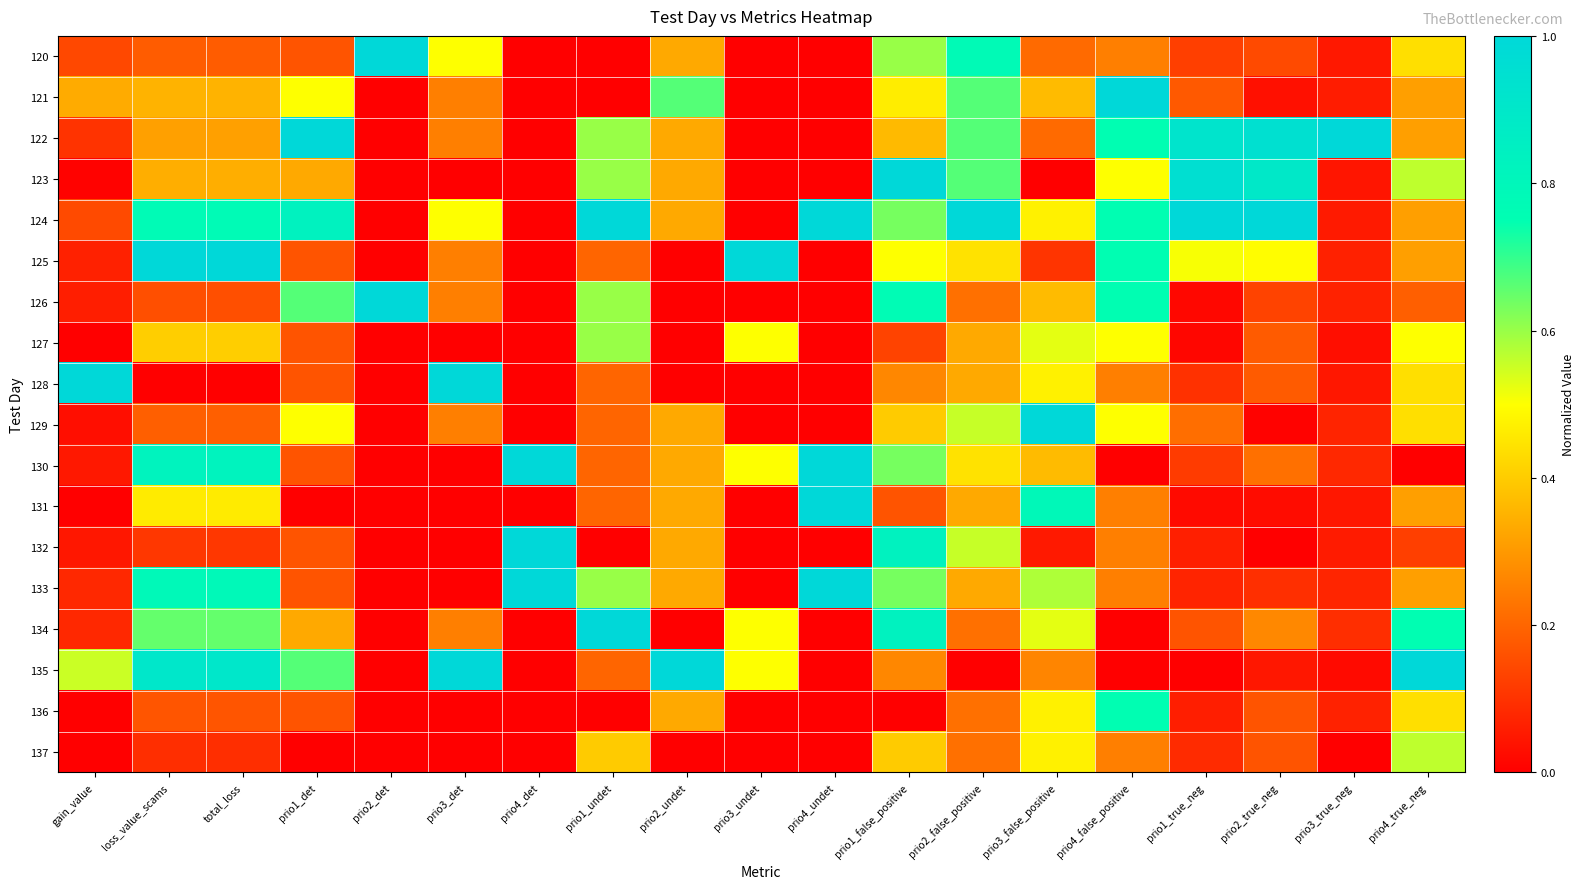

Reading left to right, transcribe all the data shown in this chart.

120: gain_value=0.1	loss_value_scams=0.2	total_loss=0.2	prio1_det=0.2	prio2_det=1.0	prio3_det=0.5	prio4_det=0.0	prio1_undet=0.0	prio2_undet=0.3	prio3_undet=0.0	prio4_undet=0.0	prio1_false_positive=0.6	prio2_false_positive=0.8	prio3_false_positive=0.2	prio4_false_positive=0.2	prio1_true_neg=0.1	prio2_true_neg=0.1	prio3_true_neg=0.1	prio4_true_neg=0.4
121: gain_value=0.3	loss_value_scams=0.4	total_loss=0.4	prio1_det=0.5	prio2_det=0.0	prio3_det=0.2	prio4_det=0.0	prio1_undet=0.0	prio2_undet=0.7	prio3_undet=0.0	prio4_undet=0.0	prio1_false_positive=0.5	prio2_false_positive=0.7	prio3_false_positive=0.4	prio4_false_positive=1.0	prio1_true_neg=0.2	prio2_true_neg=0.0	prio3_true_neg=0.1	prio4_true_neg=0.3
122: gain_value=0.1	loss_value_scams=0.3	total_loss=0.3	prio1_det=1.0	prio2_det=0.0	prio3_det=0.2	prio4_det=0.0	prio1_undet=0.6	prio2_undet=0.3	prio3_undet=0.0	prio4_undet=0.0	prio1_false_positive=0.4	prio2_false_positive=0.7	prio3_false_positive=0.2	prio4_false_positive=0.8	prio1_true_neg=0.9	prio2_true_neg=0.9	prio3_true_neg=1.0	prio4_true_neg=0.3
123: gain_value=0.0	loss_value_scams=0.3	total_loss=0.3	prio1_det=0.3	prio2_det=0.0	prio3_det=0.0	prio4_det=0.0	prio1_undet=0.6	prio2_undet=0.3	prio3_undet=0.0	prio4_undet=0.0	prio1_false_positive=1.0	prio2_false_positive=0.7	prio3_false_positive=0.0	prio4_false_positive=0.5	prio1_true_neg=1.0	prio2_true_neg=0.9	prio3_true_neg=0.0	prio4_true_neg=0.6
124: gain_value=0.1	loss_value_scams=0.8	total_loss=0.8	prio1_det=0.8	prio2_det=0.0	prio3_det=0.5	prio4_det=0.0	prio1_undet=1.0	prio2_undet=0.3	prio3_undet=0.0	prio4_undet=1.0	prio1_false_positive=0.6	prio2_false_positive=1.0	prio3_false_positive=0.5	prio4_false_positive=0.8	prio1_true_neg=1.0	prio2_true_neg=1.0	prio3_true_neg=0.1	prio4_true_neg=0.3
125: gain_value=0.1	loss_value_scams=1.0	total_loss=1.0	prio1_det=0.2	prio2_det=0.0	prio3_det=0.2	prio4_det=0.0	prio1_undet=0.2	prio2_undet=0.0	prio3_undet=1.0	prio4_undet=0.0	prio1_false_positive=0.5	prio2_false_positive=0.4	prio3_false_positive=0.1	prio4_false_positive=0.8	prio1_true_neg=0.5	prio2_true_neg=0.5	prio3_true_neg=0.1	prio4_true_neg=0.3
126: gain_value=0.1	loss_value_scams=0.2	total_loss=0.2	prio1_det=0.7	prio2_det=1.0	prio3_det=0.2	prio4_det=0.0	prio1_undet=0.6	prio2_undet=0.0	prio3_undet=0.0	prio4_undet=0.0	prio1_false_positive=0.8	prio2_false_positive=0.2	prio3_false_positive=0.4	prio4_false_positive=0.8	prio1_true_neg=0.0	prio2_true_neg=0.1	prio3_true_neg=0.1	prio4_true_neg=0.2
127: gain_value=0.0	loss_value_scams=0.4	total_loss=0.4	prio1_det=0.2	prio2_det=0.0	prio3_det=0.0	prio4_det=0.0	prio1_undet=0.6	prio2_undet=0.0	prio3_undet=0.5	prio4_undet=0.0	prio1_false_positive=0.1	prio2_false_positive=0.3	prio3_false_positive=0.5	prio4_false_positive=0.5	prio1_true_neg=0.0	prio2_true_neg=0.2	prio3_true_neg=0.0	prio4_true_neg=0.5
128: gain_value=1.0	loss_value_scams=0.0	total_loss=0.0	prio1_det=0.2	prio2_det=0.0	prio3_det=1.0	prio4_det=0.0	prio1_undet=0.2	prio2_undet=0.0	prio3_undet=0.0	prio4_undet=0.0	prio1_false_positive=0.3	prio2_false_positive=0.3	prio3_false_positive=0.5	prio4_false_positive=0.2	prio1_true_neg=0.1	prio2_true_neg=0.2	prio3_true_neg=0.0	prio4_true_neg=0.4
129: gain_value=0.0	loss_value_scams=0.2	total_loss=0.2	prio1_det=0.5	prio2_det=0.0	prio3_det=0.2	prio4_det=0.0	prio1_undet=0.2	prio2_undet=0.3	prio3_undet=0.0	prio4_undet=0.0	prio1_false_positive=0.4	prio2_false_positive=0.6	prio3_false_positive=1.0	prio4_false_positive=0.5	prio1_true_neg=0.2	prio2_true_neg=0.0	prio3_true_neg=0.1	prio4_true_neg=0.4
130: gain_value=0.1	loss_value_scams=0.8	total_loss=0.8	prio1_det=0.2	prio2_det=0.0	prio3_det=0.0	prio4_det=1.0	prio1_undet=0.2	prio2_undet=0.3	prio3_undet=0.5	prio4_undet=1.0	prio1_false_positive=0.6	prio2_false_positive=0.4	prio3_false_positive=0.4	prio4_false_positive=0.0	prio1_true_neg=0.1	prio2_true_neg=0.2	prio3_true_neg=0.1	prio4_true_neg=0.0
131: gain_value=0.0	loss_value_scams=0.5	total_loss=0.5	prio1_det=0.0	prio2_det=0.0	prio3_det=0.0	prio4_det=0.0	prio1_undet=0.2	prio2_undet=0.3	prio3_undet=0.0	prio4_undet=1.0	prio1_false_positive=0.2	prio2_false_positive=0.3	prio3_false_positive=0.8	prio4_false_positive=0.2	prio1_true_neg=0.0	prio2_true_neg=0.0	prio3_true_neg=0.0	prio4_true_neg=0.3
132: gain_value=0.0	loss_value_scams=0.1	total_loss=0.1	prio1_det=0.2	prio2_det=0.0	prio3_det=0.0	prio4_det=1.0	prio1_undet=0.0	prio2_undet=0.3	prio3_undet=0.0	prio4_undet=0.0	prio1_false_positive=0.8	prio2_false_positive=0.6	prio3_false_positive=0.1	prio4_false_positive=0.2	prio1_true_neg=0.1	prio2_true_neg=0.0	prio3_true_neg=0.1	prio4_true_neg=0.1
133: gain_value=0.1	loss_value_scams=0.8	total_loss=0.8	prio1_det=0.2	prio2_det=0.0	prio3_det=0.0	prio4_det=1.0	prio1_undet=0.6	prio2_undet=0.3	prio3_undet=0.0	prio4_undet=1.0	prio1_false_positive=0.6	prio2_false_positive=0.3	prio3_false_positive=0.6	prio4_false_positive=0.2	prio1_true_neg=0.1	prio2_true_neg=0.1	prio3_true_neg=0.1	prio4_true_neg=0.3
134: gain_value=0.1	loss_value_scams=0.7	total_loss=0.7	prio1_det=0.3	prio2_det=0.0	prio3_det=0.2	prio4_det=0.0	prio1_undet=1.0	prio2_undet=0.0	prio3_undet=0.5	prio4_undet=0.0	prio1_false_positive=0.8	prio2_false_positive=0.2	prio3_false_positive=0.5	prio4_false_positive=0.0	prio1_true_neg=0.2	prio2_true_neg=0.3	prio3_true_neg=0.1	prio4_true_neg=0.8
135: gain_value=0.6	loss_value_scams=0.9	total_loss=0.9	prio1_det=0.7	prio2_det=0.0	prio3_det=1.0	prio4_det=0.0	prio1_undet=0.2	prio2_undet=1.0	prio3_undet=0.5	prio4_undet=0.0	prio1_false_positive=0.3	prio2_false_positive=0.0	prio3_false_positive=0.3	prio4_false_positive=0.0	prio1_true_neg=0.0	prio2_true_neg=0.0	prio3_true_neg=0.0	prio4_true_neg=1.0
136: gain_value=0.0	loss_value_scams=0.2	total_loss=0.2	prio1_det=0.2	prio2_det=0.0	prio3_det=0.0	prio4_det=0.0	prio1_undet=0.0	prio2_undet=0.3	prio3_undet=0.0	prio4_undet=0.0	prio1_false_positive=0.0	prio2_false_positive=0.2	prio3_false_positive=0.5	prio4_false_positive=0.8	prio1_true_neg=0.1	prio2_true_neg=0.2	prio3_true_neg=0.1	prio4_true_neg=0.4
137: gain_value=0.0	loss_value_scams=0.1	total_loss=0.1	prio1_det=0.0	prio2_det=0.0	prio3_det=0.0	prio4_det=0.0	prio1_undet=0.4	prio2_undet=0.0	prio3_undet=0.0	prio4_undet=0.0	prio1_false_positive=0.4	prio2_false_positive=0.2	prio3_false_positive=0.5	prio4_false_positive=0.2	prio1_true_neg=0.1	prio2_true_neg=0.2	prio3_true_neg=0.0	prio4_true_neg=0.6